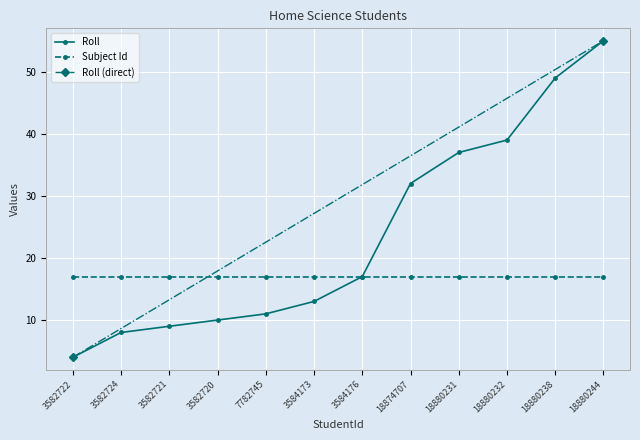

Reading right to left, what are all the values shown in this chart?

55	49	39	37	32	17	13	11	10	9	8	4